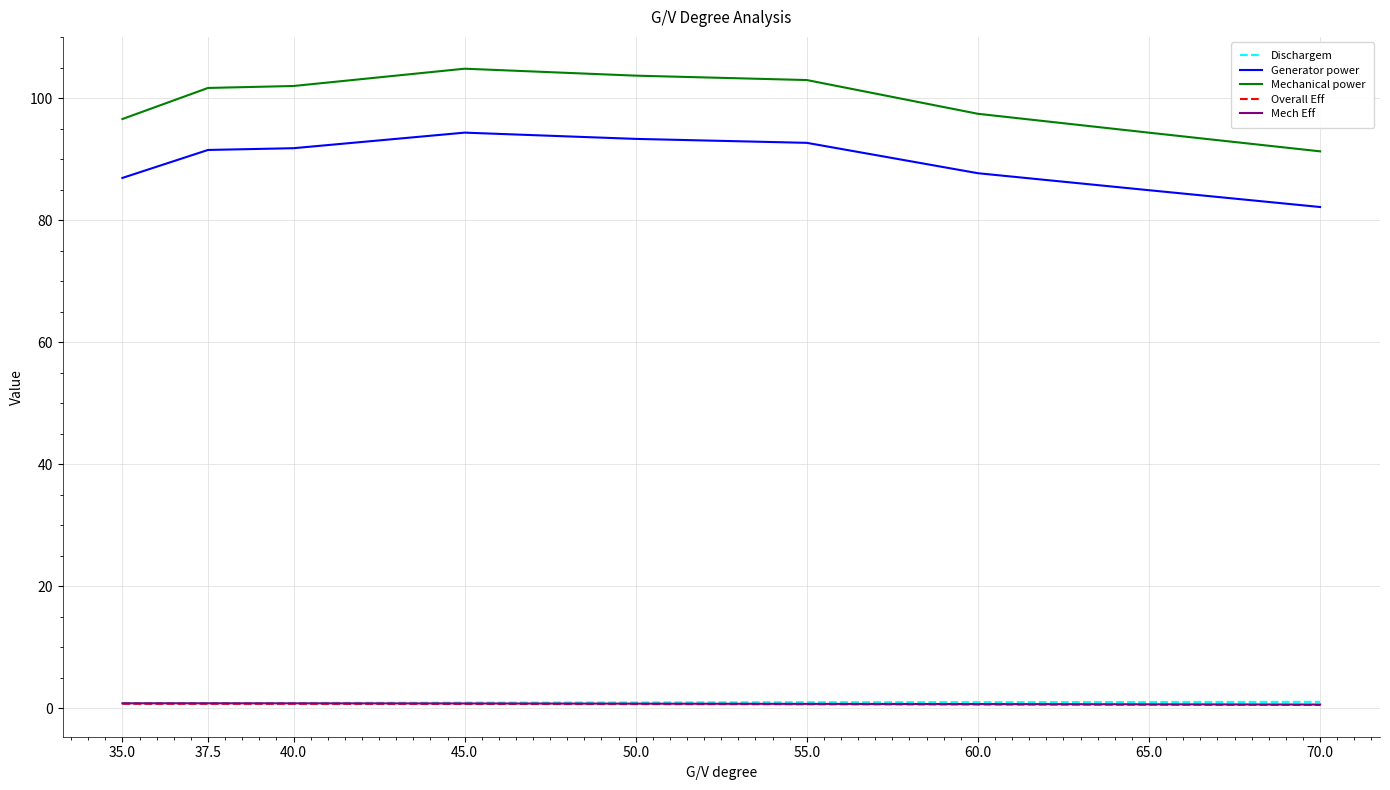

Is it true that Mechanical power equals 26.2 at 55.0?

False